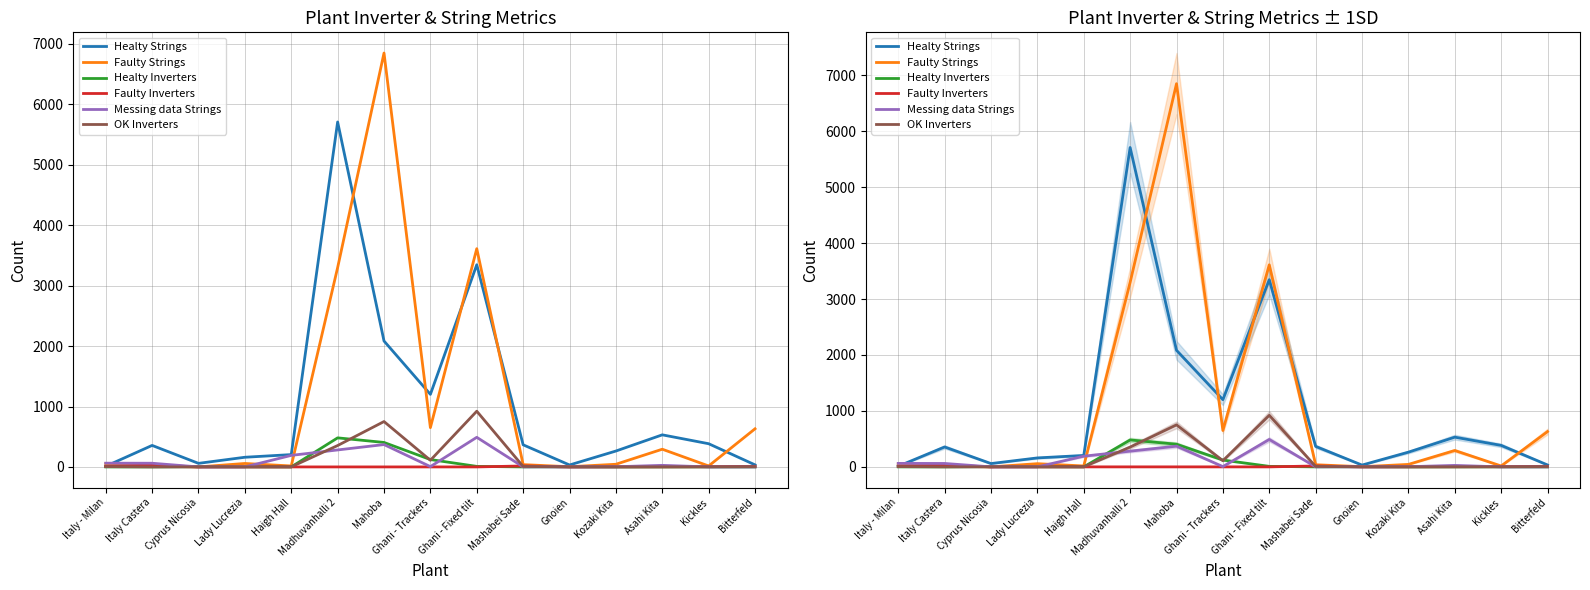

Is it true that Faulty Inverters equals 16 at Mashabei Sade?

True